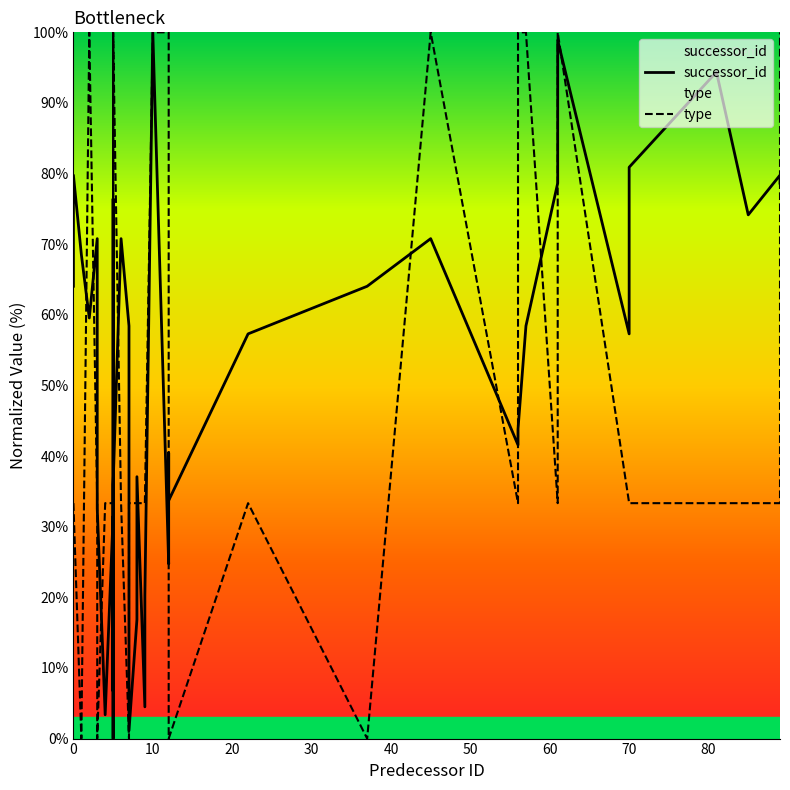

Which series has the largest total across all categories?

successor_id